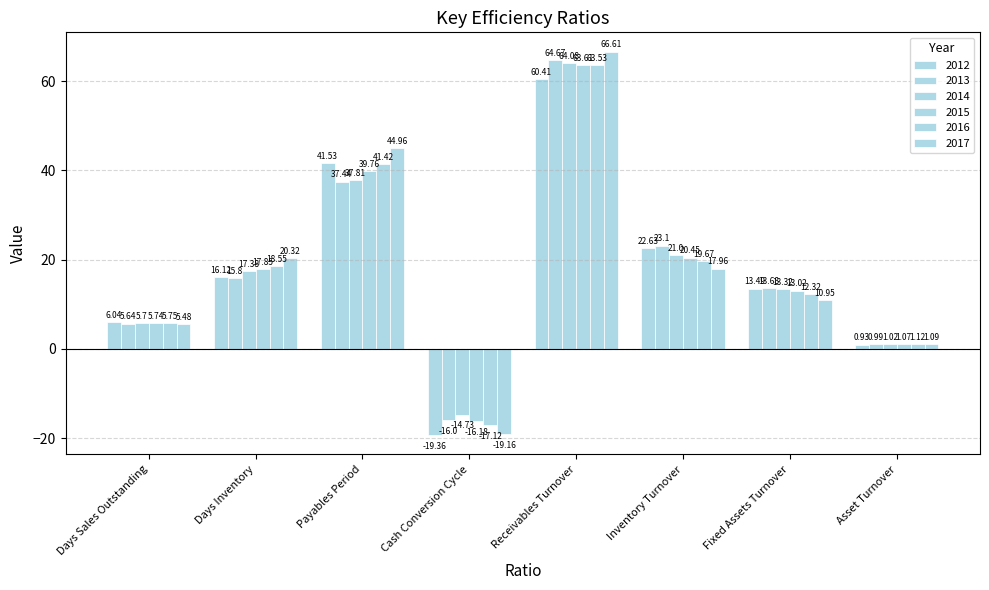

What is the value of the 2013 bar at the 4th from the left?

-16.0